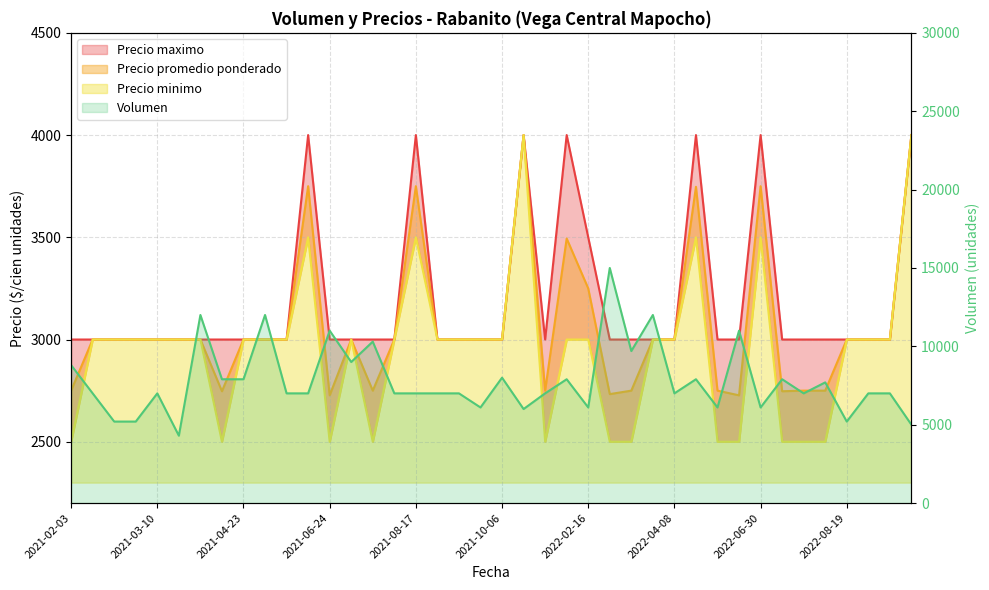

Where does the data first go above 7000?

2021-02-03